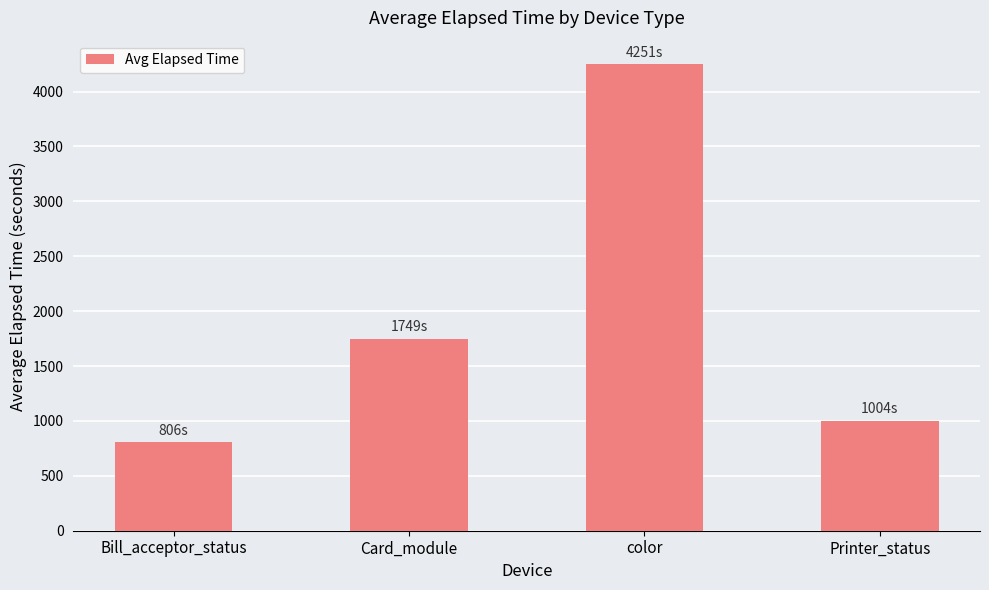

How many series are shown in this chart?

1